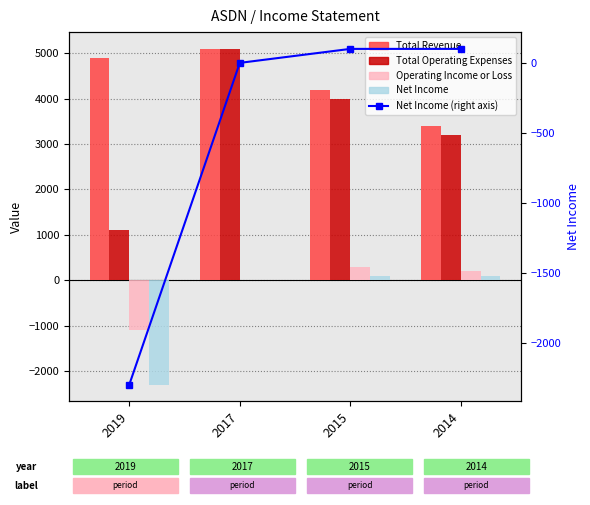

What is the value of the Operating Income or Loss bar at the 4th from the left?

200